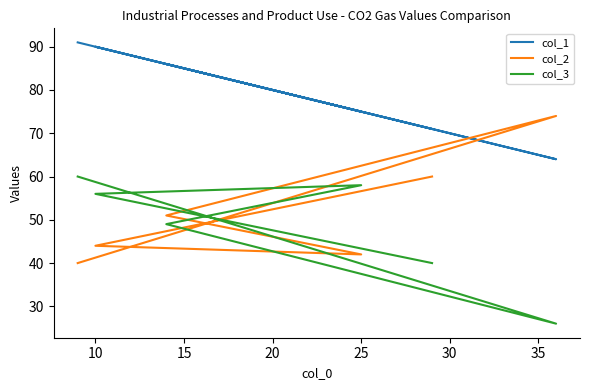

At which category does col_1 reach its first local peak?

10